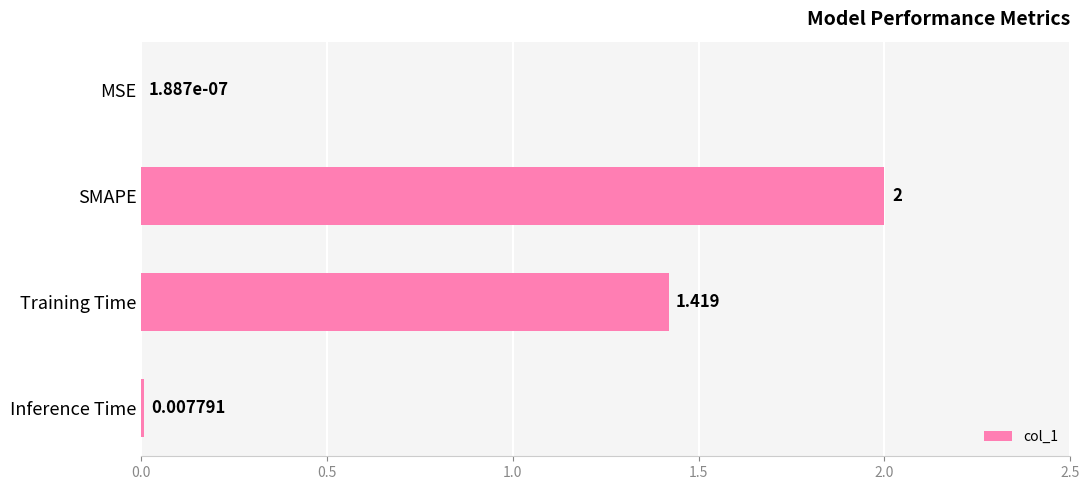

Which has a higher value, Inference Time or MSE?

Inference Time